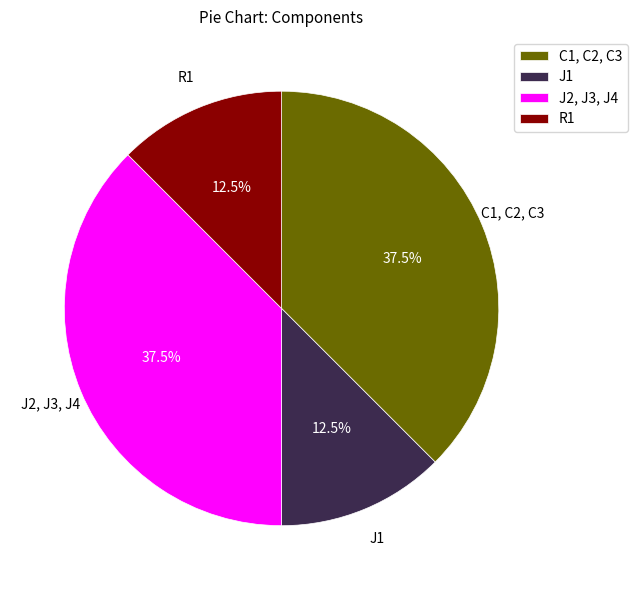

True or false: J2, J3, J4 accounts for 32% of the total.

False